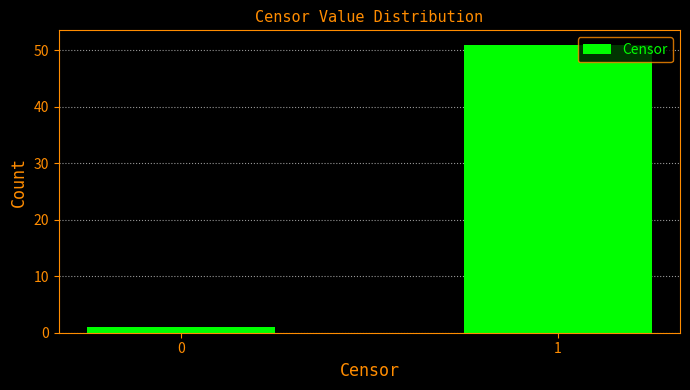

Reading left to right, list all the values displayed in this chart.

0=1	1=51